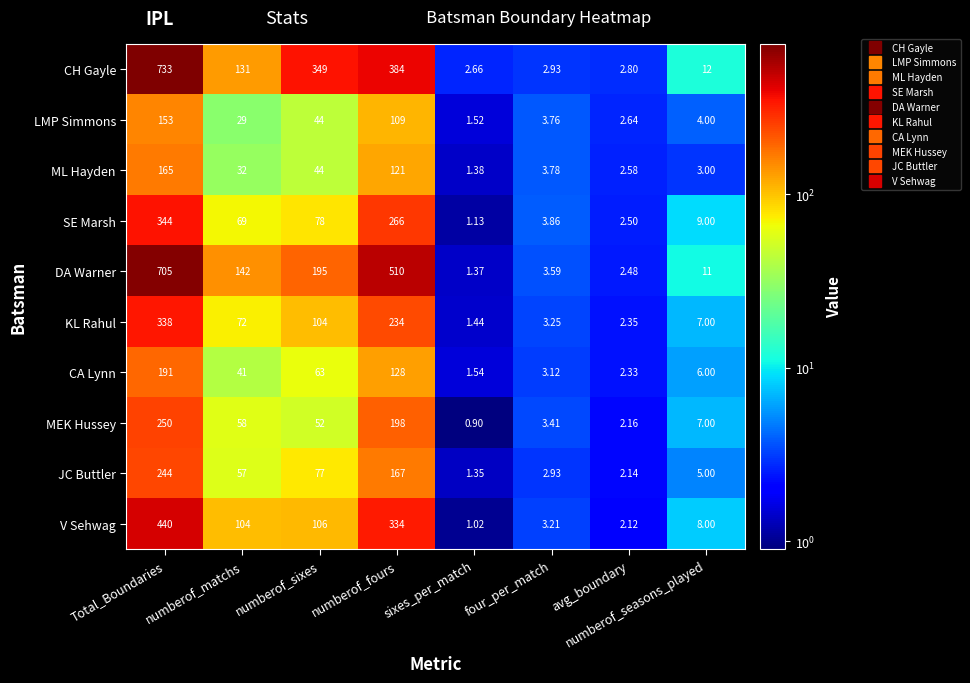

Where is DA Warner nearest to the value 353?

numberof_fours